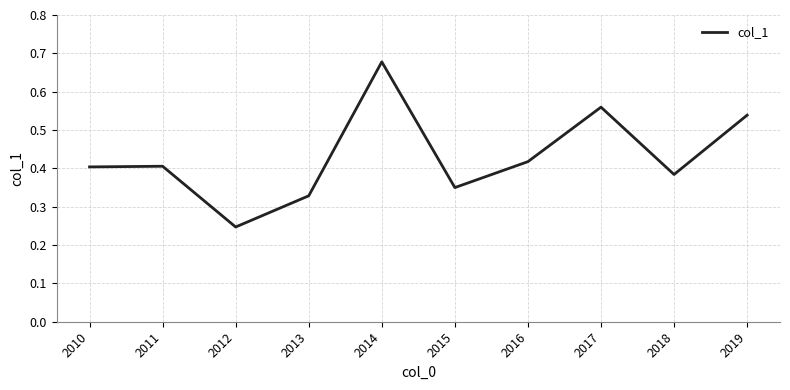

At which label is the value closest to 0?

2012